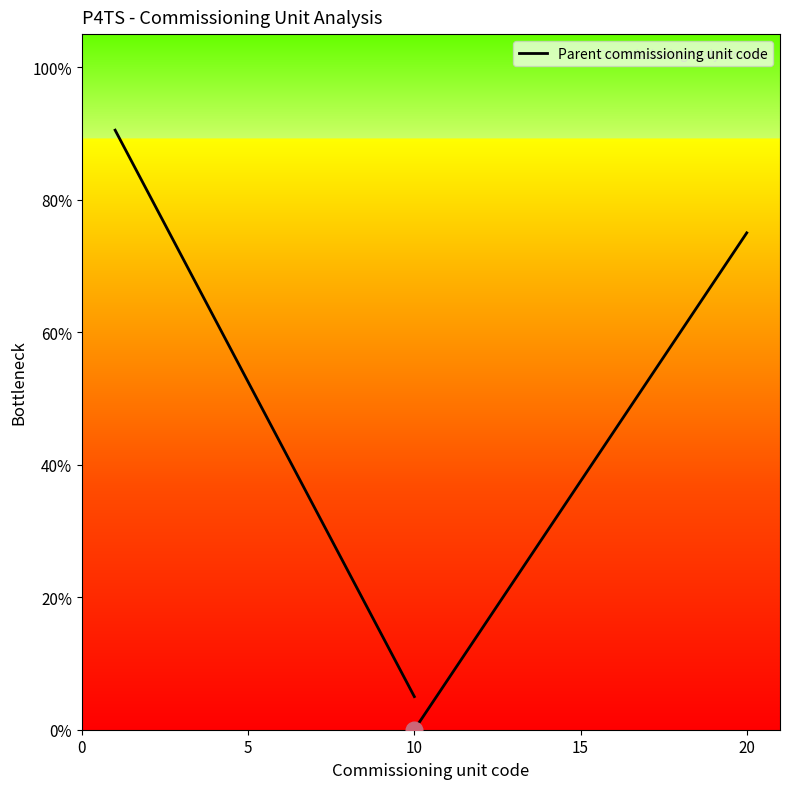

Is this an area chart (filled region under the line)?

No